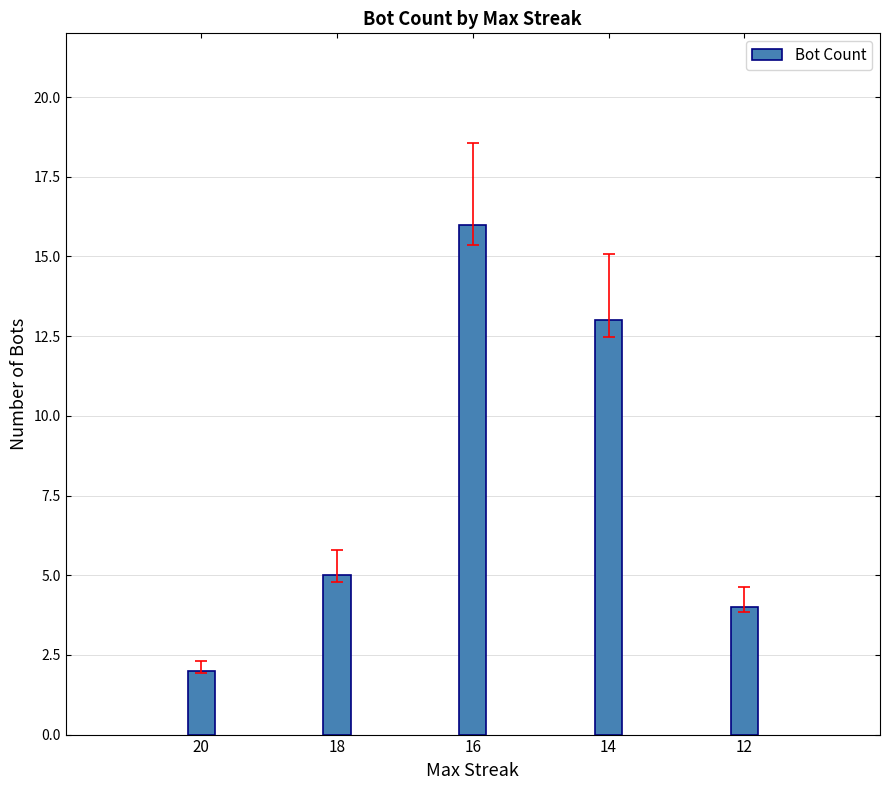

Rank the categories by value from highest to lowest.

16, 14, 18, 12, 20